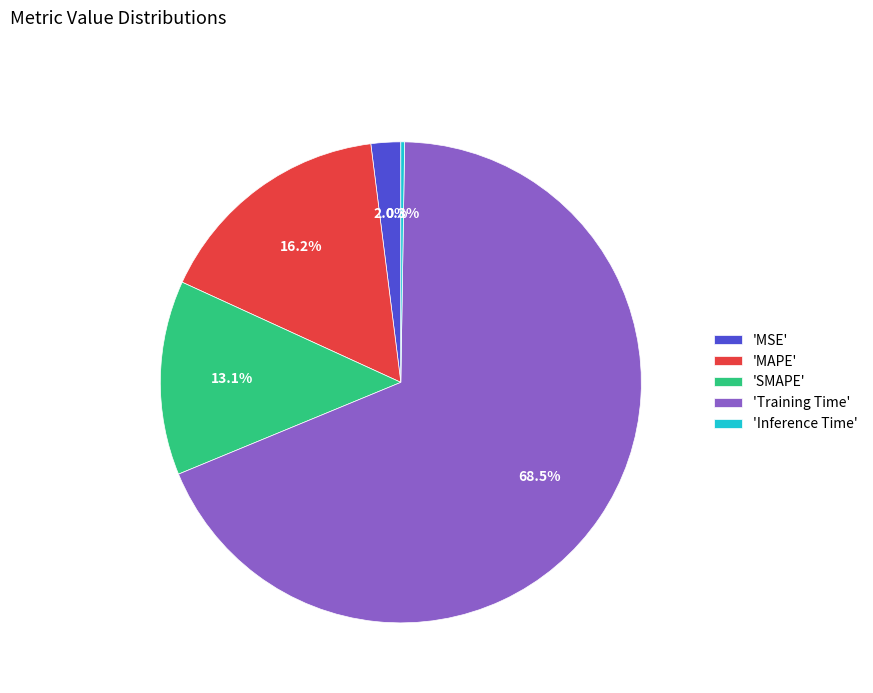

Which slice is the largest?

'Training Time'